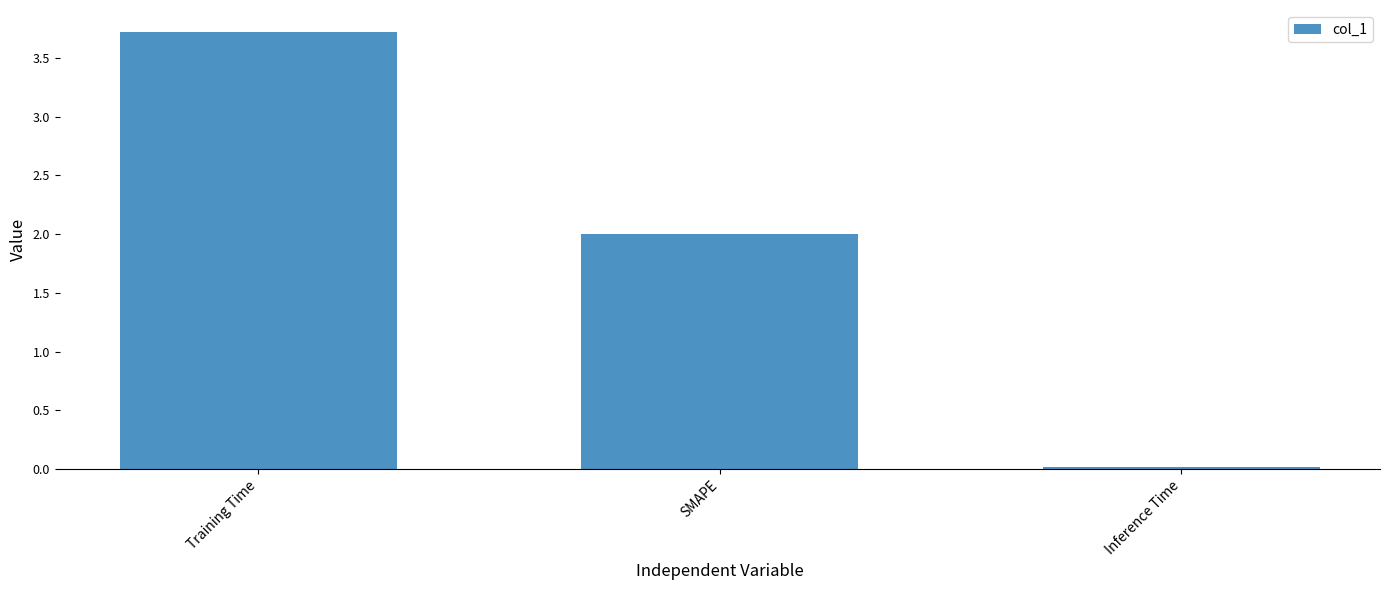

What is the difference between the second highest and minimum values?

2.0